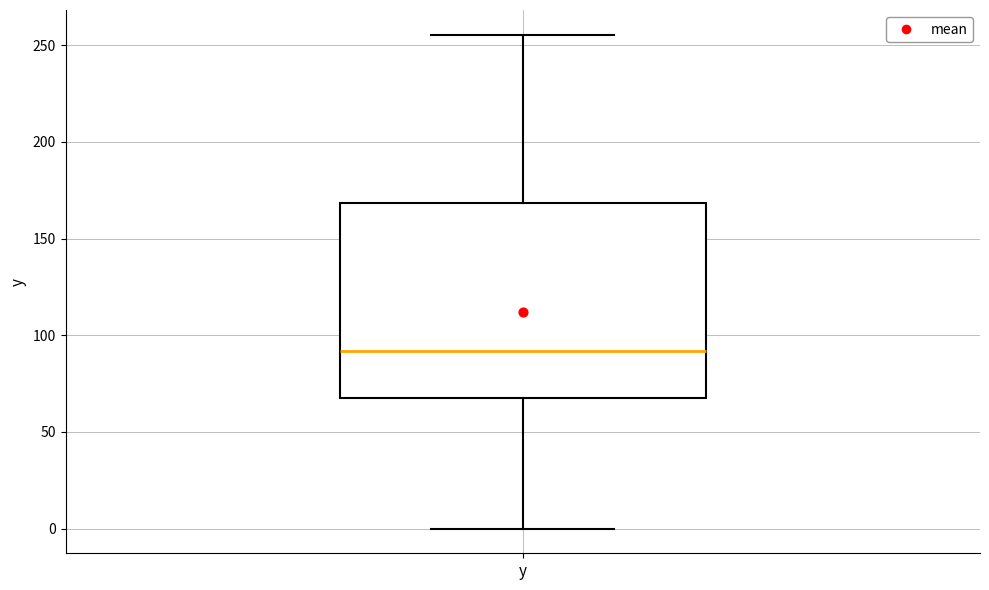

Transcribe this box plot: give where the median line is, the range the box spans, and where the two whiskers end, as read against the y-axis. The values are not printed on the chart, so give them approximately, as read against the axis.

median 90, box 70 to 170, whiskers 0 to 255